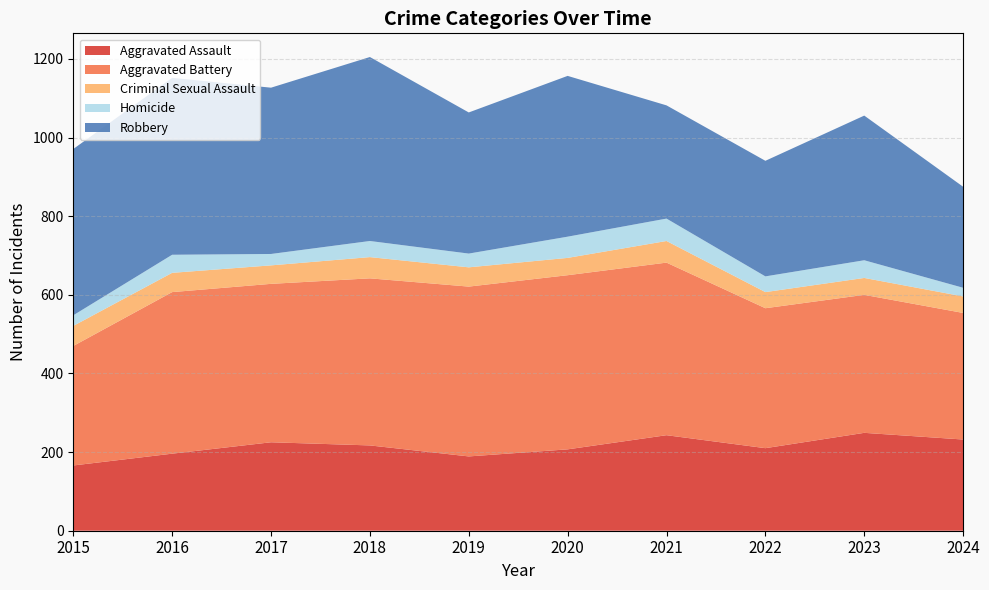

Reading right to left, what are all the values shown in this chart?

Aggravated Assault: 2024=232	2023=249	2022=210	2021=243	2020=207	2019=189	2018=217	2017=225	2016=196	2015=166
Aggravated Battery: 2024=322	2023=351	2022=356	2021=439	2020=443	2019=432	2018=425	2017=403	2016=411	2015=304
Criminal Sexual Assault: 2024=42	2023=43	2022=41	2021=55	2020=44	2019=49	2018=54	2017=47	2016=49	2015=51
Homicide: 2024=22	2023=45	2022=40	2021=57	2020=54	2019=35	2018=41	2017=29	2016=46	2015=27
Robbery: 2024=257	2023=368	2022=294	2021=288	2020=409	2019=359	2018=468	2017=423	2016=450	2015=423